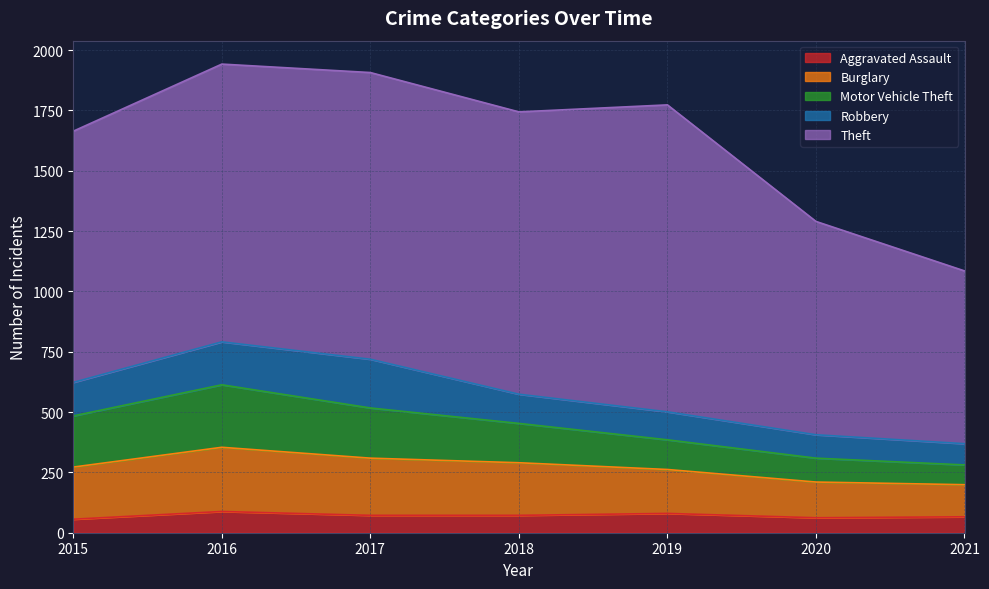

How many categories are shown in the chart?

7